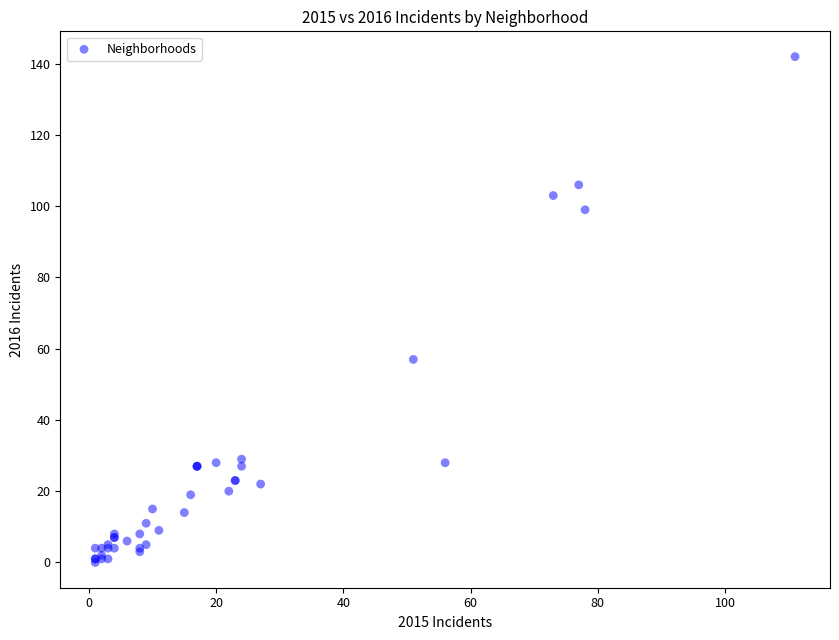

What Y value in the scatter plot is closest to 71?

57